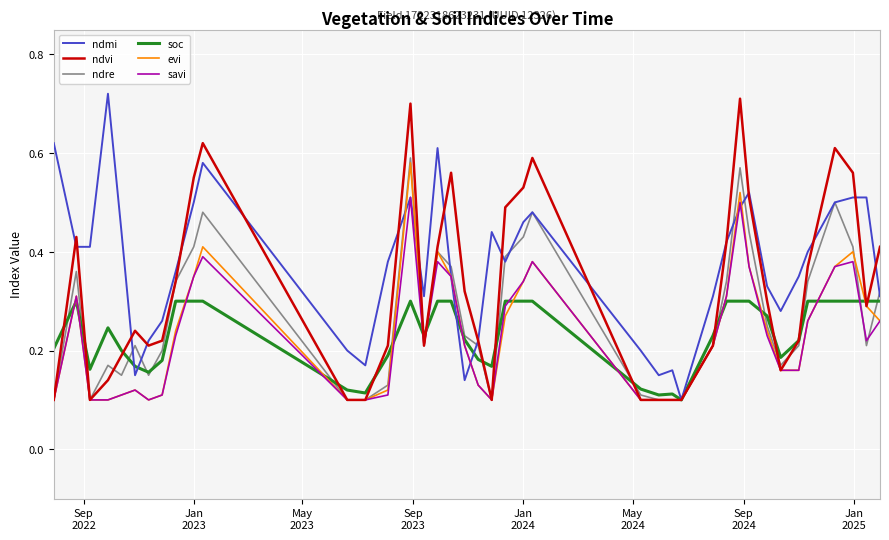

Which series has the largest total across all categories?

ndmi